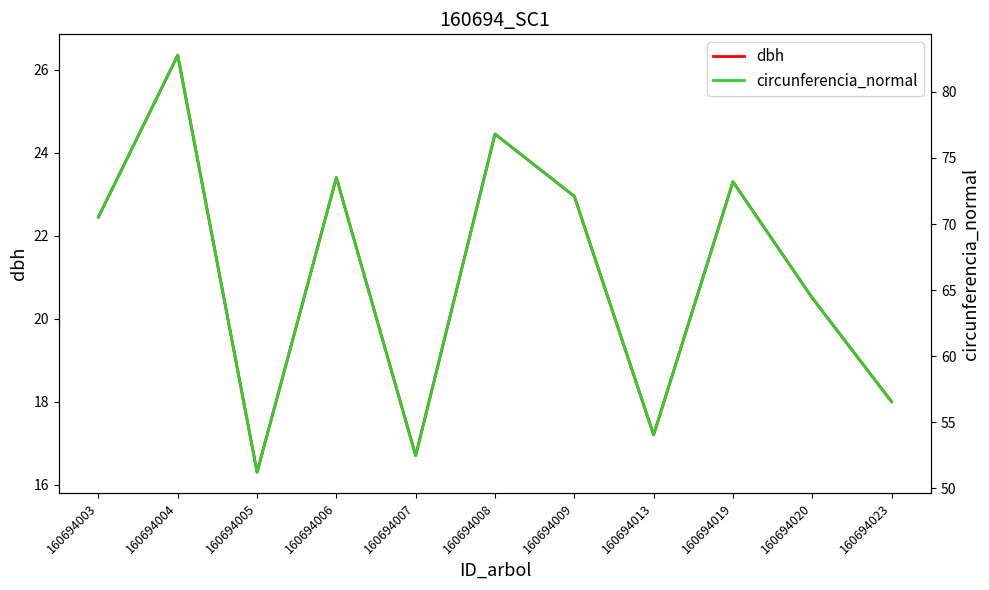

At which category does the chart reach its minimum across all series?

160694005